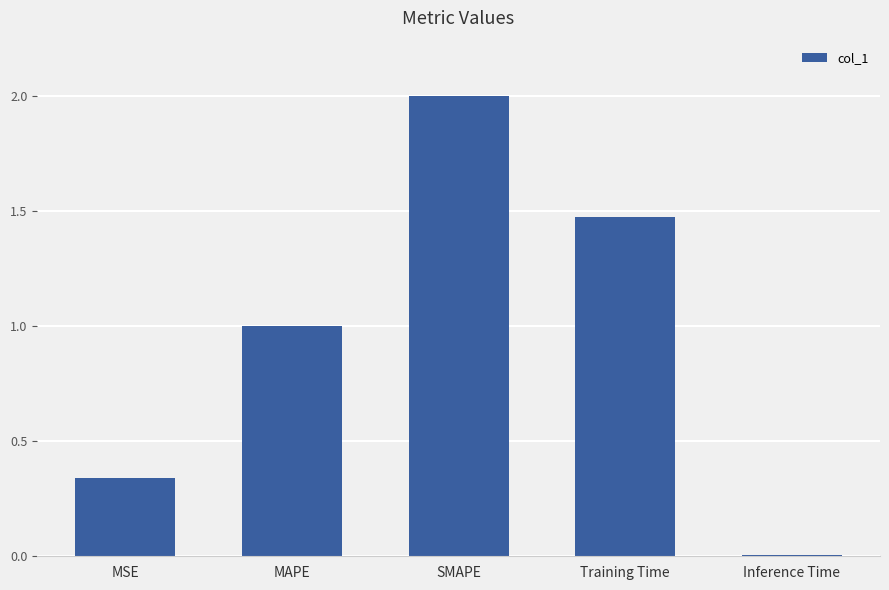

At which category does the chart reach its minimum across all series?

Inference Time